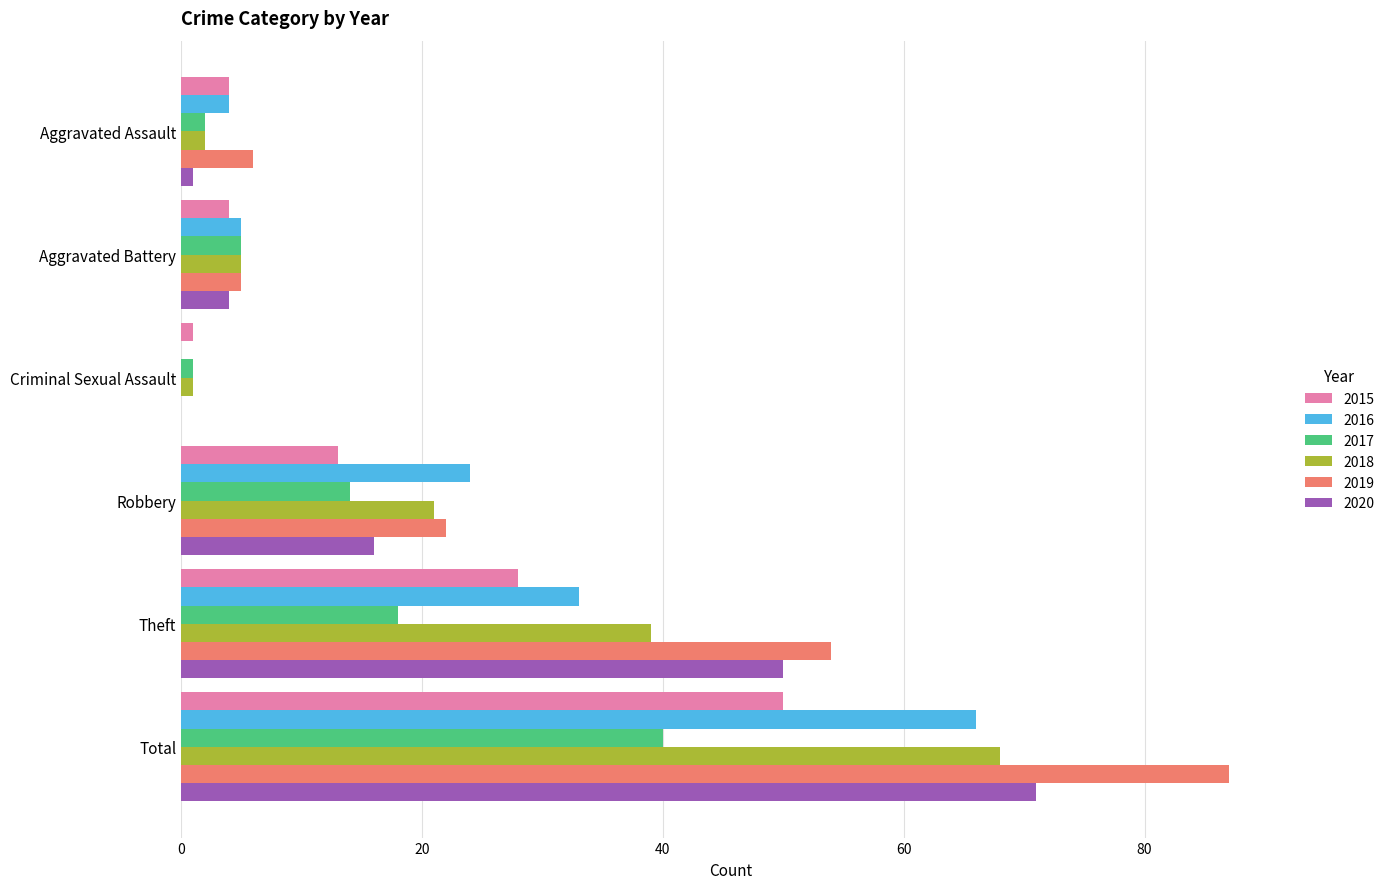

Is the value of 2017 at Robbery greater than the value of 2020 at Robbery?

No